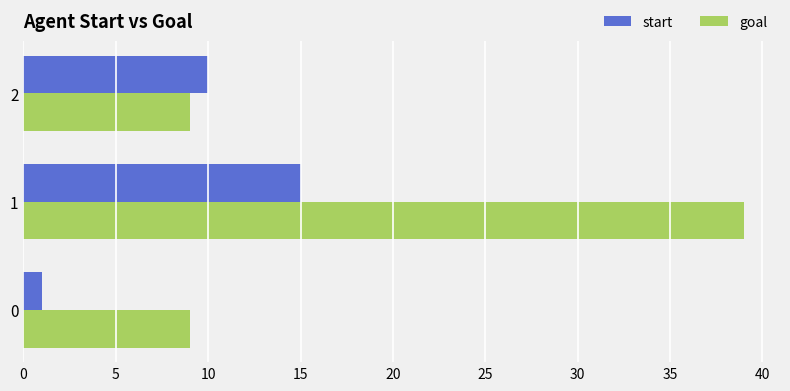

Which category has the highest value in the start series?

1